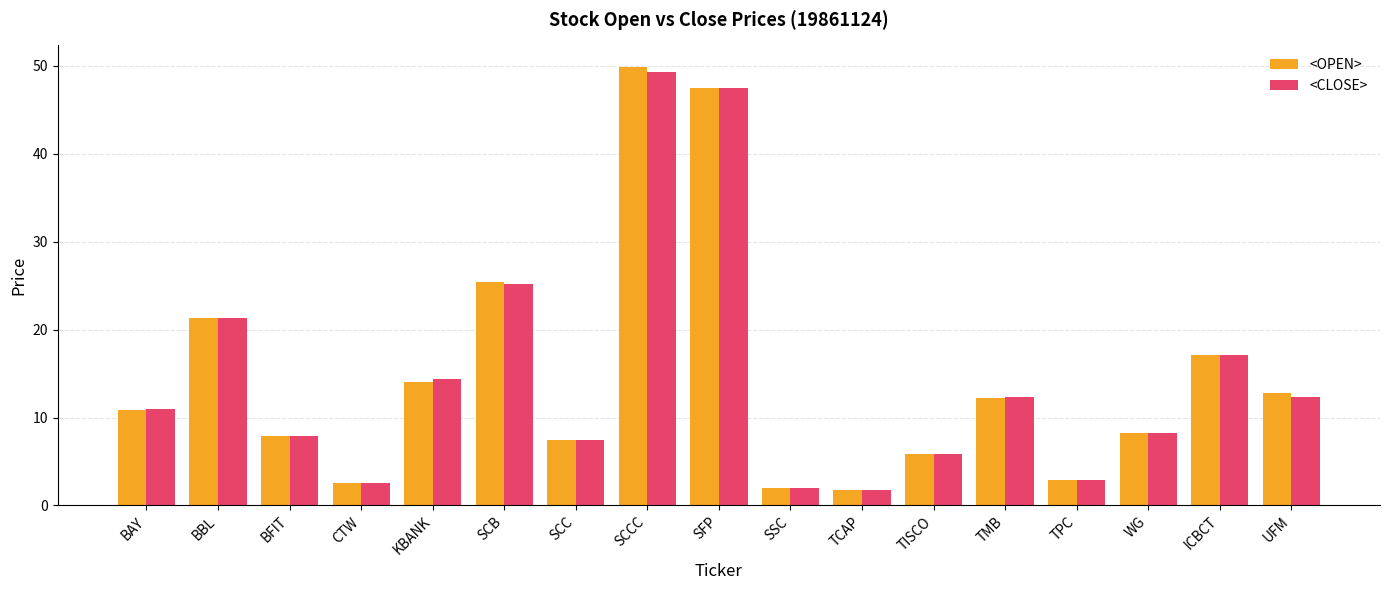

What position from the left is SCB?

6